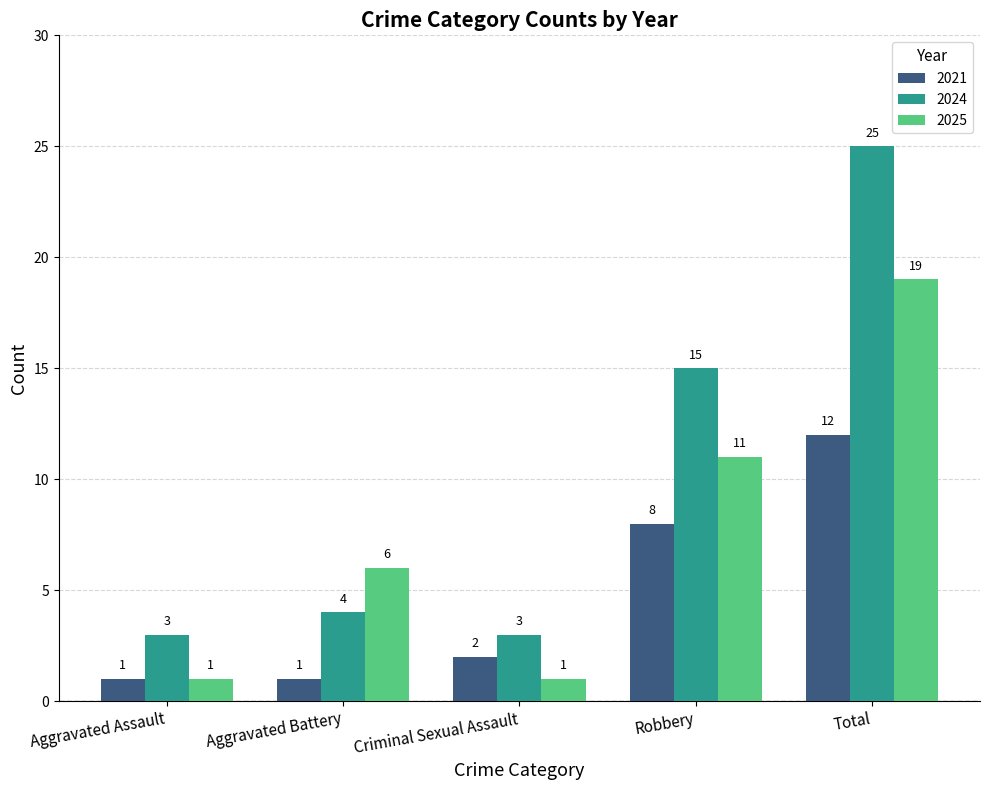

How many data points in 2024 are less than 4?

2